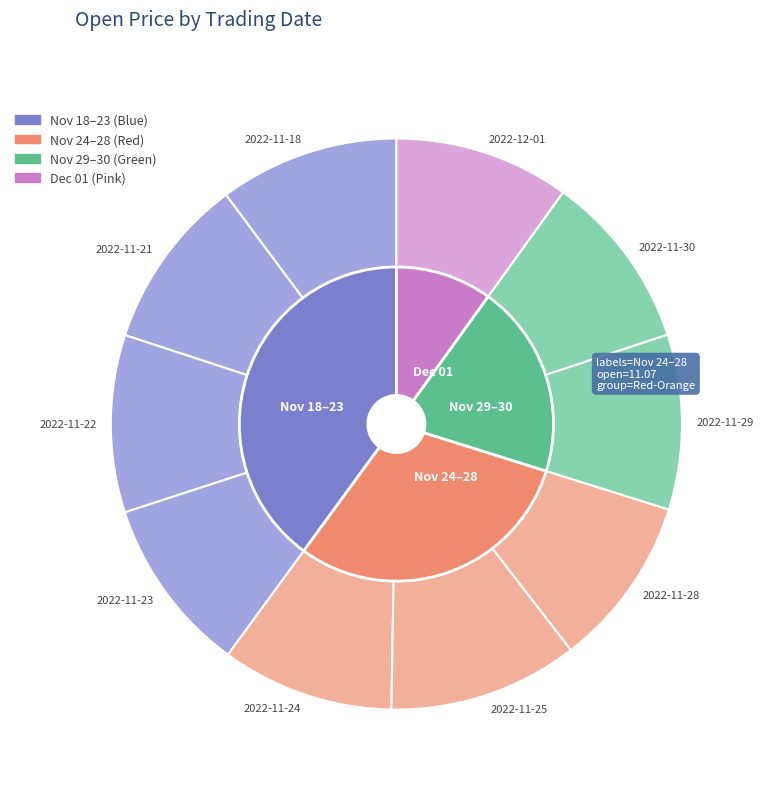

What percentage is the 2022-11-22 slice, to the nearest percent?

10%